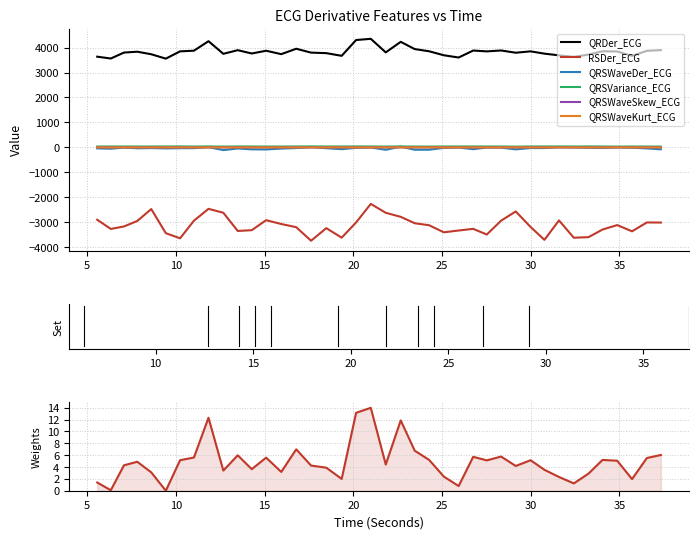

Where is RSDer_ECG nearest to the value -3002?

20.15625